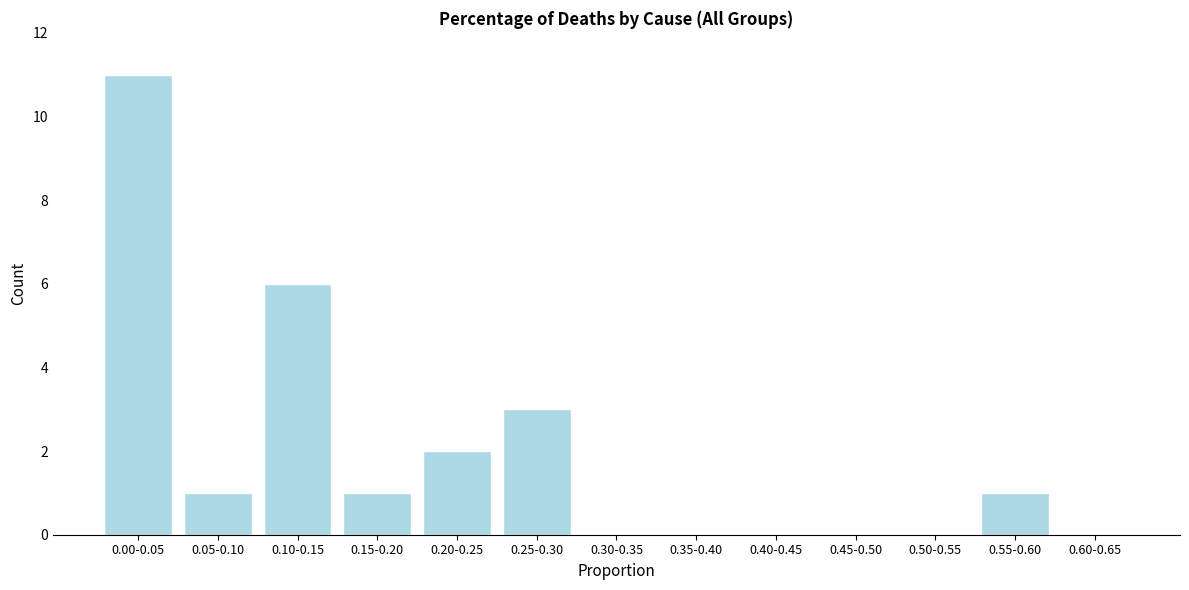

Reading left to right, what are all the values shown in this chart?

0.00-0.05=11	0.05-0.10=1	0.10-0.15=6	0.15-0.20=1	0.20-0.25=2	0.25-0.30=3	0.30-0.35=0	0.35-0.40=0	0.40-0.45=0	0.45-0.50=0	0.50-0.55=0	0.55-0.60=1	0.60-0.65=0